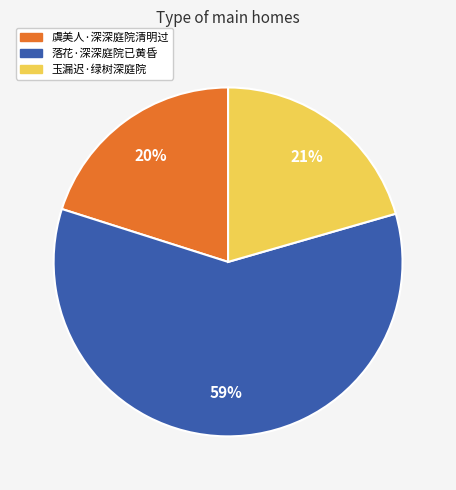

To the nearest percent, what is the average slice percentage?

33%